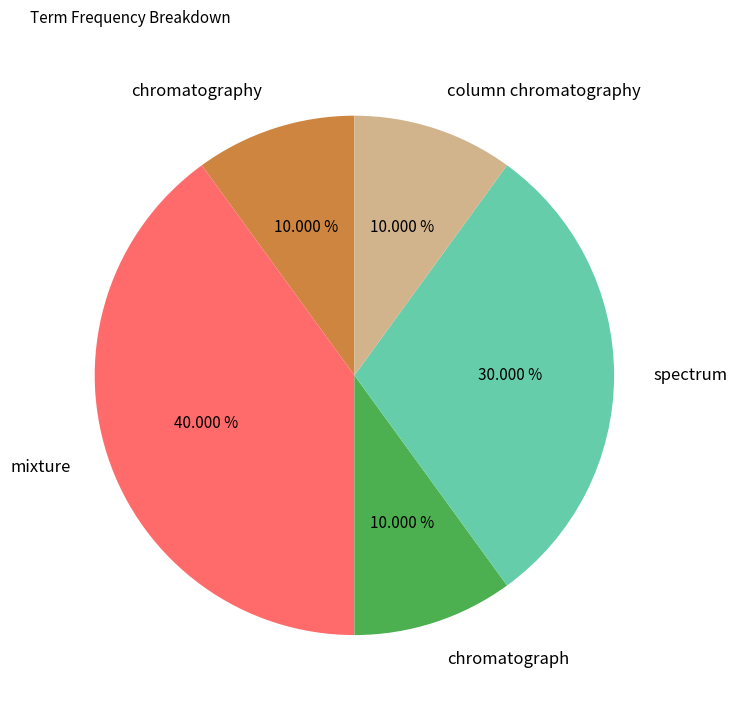

Does any single category account for the majority?

No